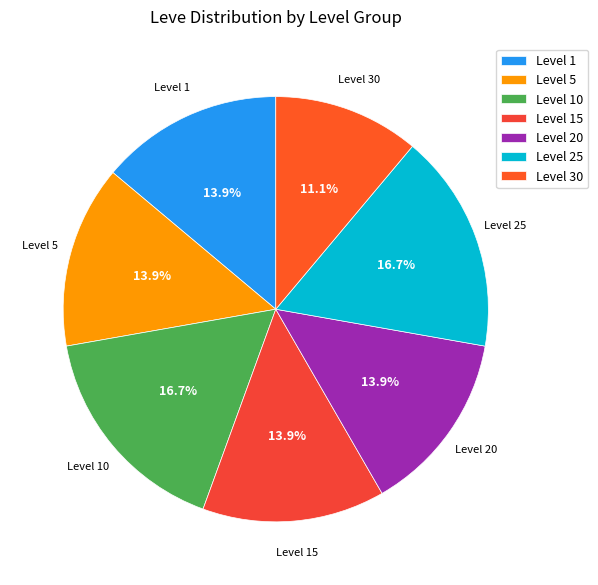

To the nearest percent, what is the difference between the largest and smallest slice percentages?

6%